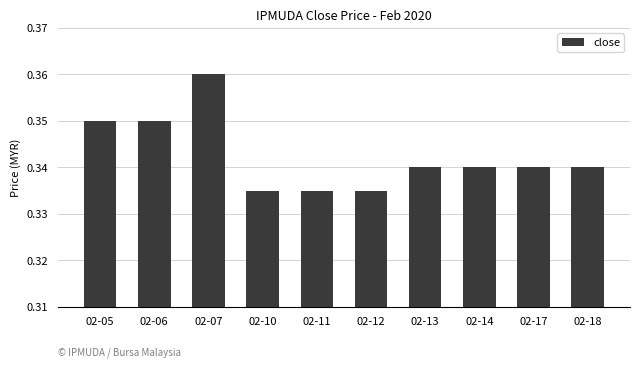

Does the chart contain stacked bars?

No